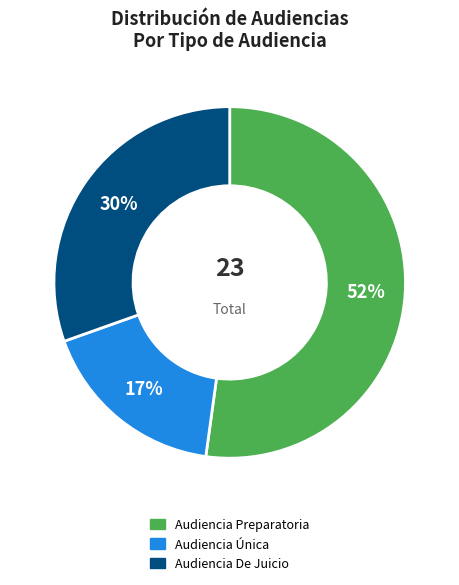

To the nearest percent, what is the difference between the largest and smallest slice percentages?

35%